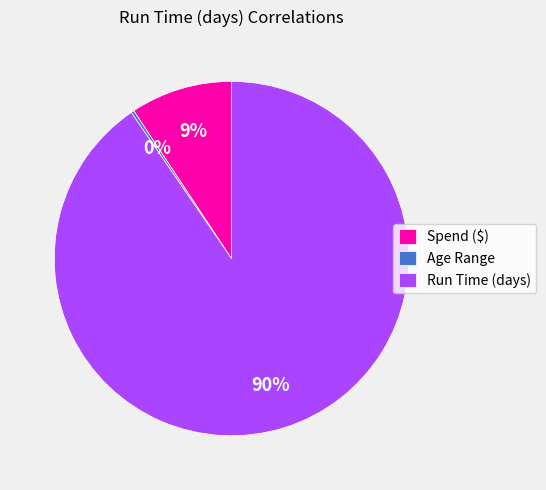

What is the majority slice?

Run Time (days)